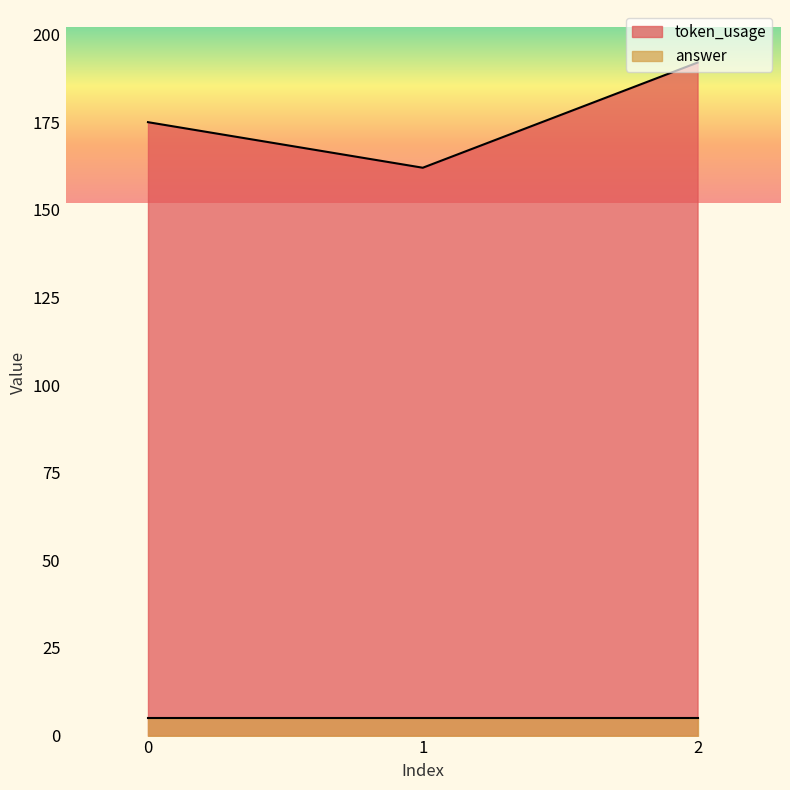

Reading right to left, list all the values displayed in this chart.

192	162	175